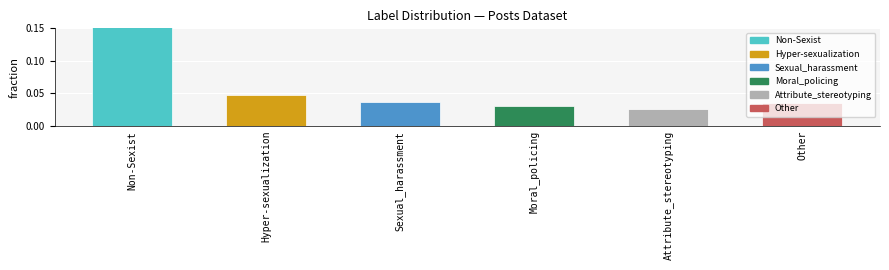

List the labels in order of value, largest first.

Non-Sexist, Hyper-sexualization, Sexual_harassment, Other, Moral_policing, Attribute_stereotyping